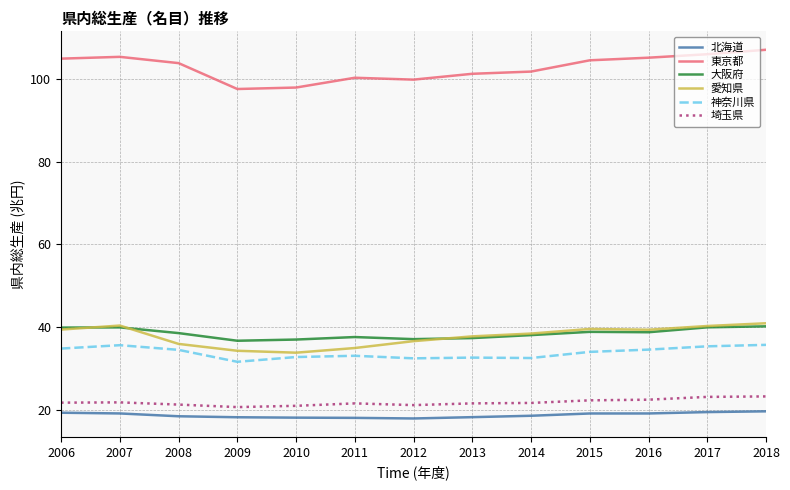

What is the difference between the highest and lowest values at 2015?

85.4